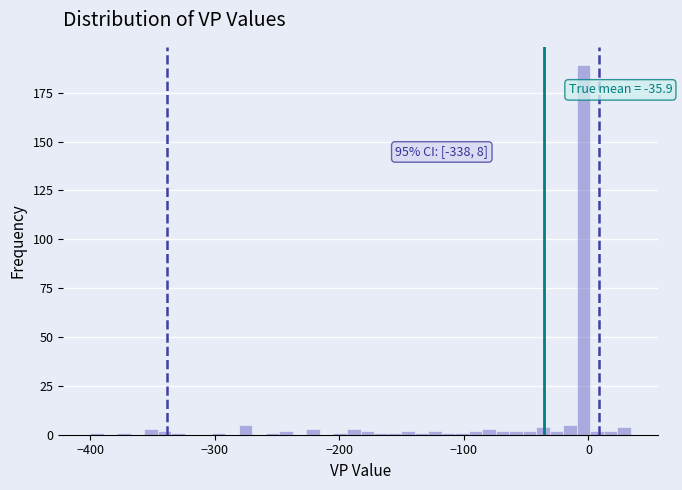

Read against the x-axis, roughly where is the centre of the tallest bar?

0